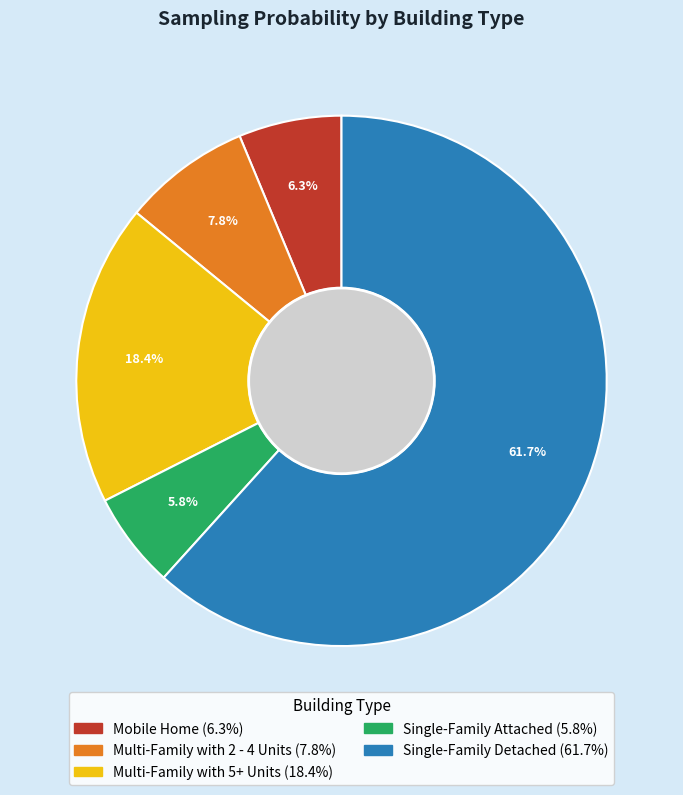

Which slice is the largest?

Single-Family Detached